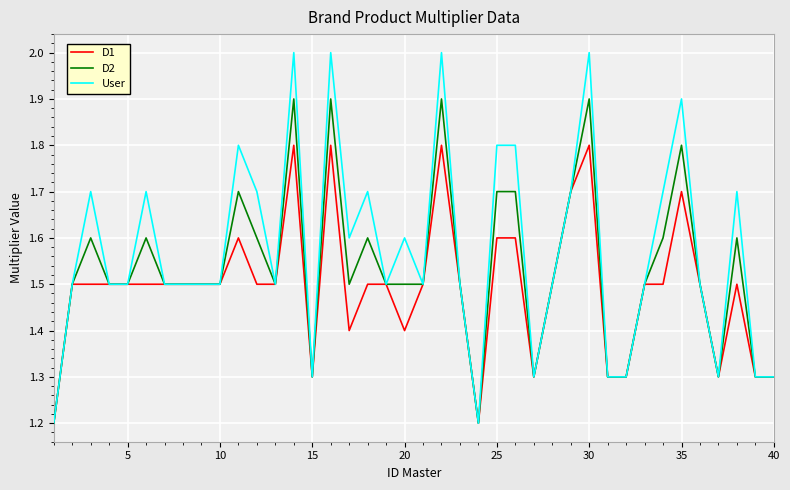

Which series has the widest spread of values?

User